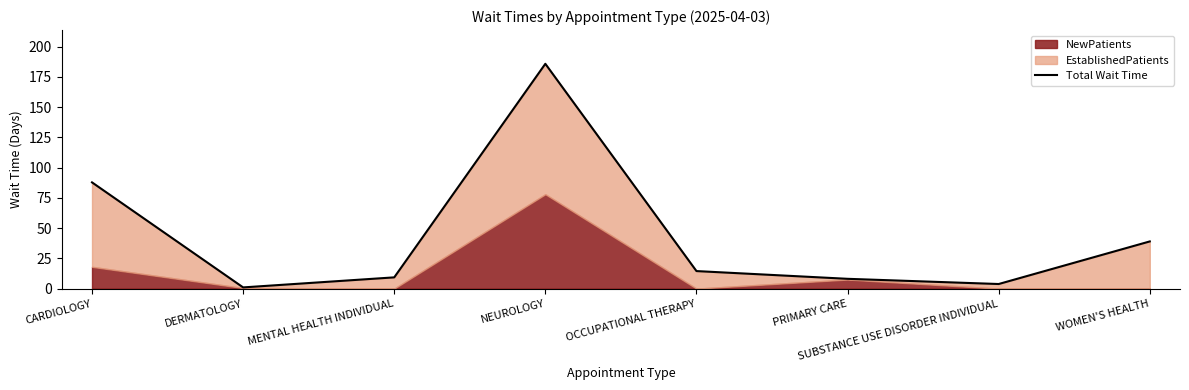

Where does the data first go above 14?

CARDIOLOGY